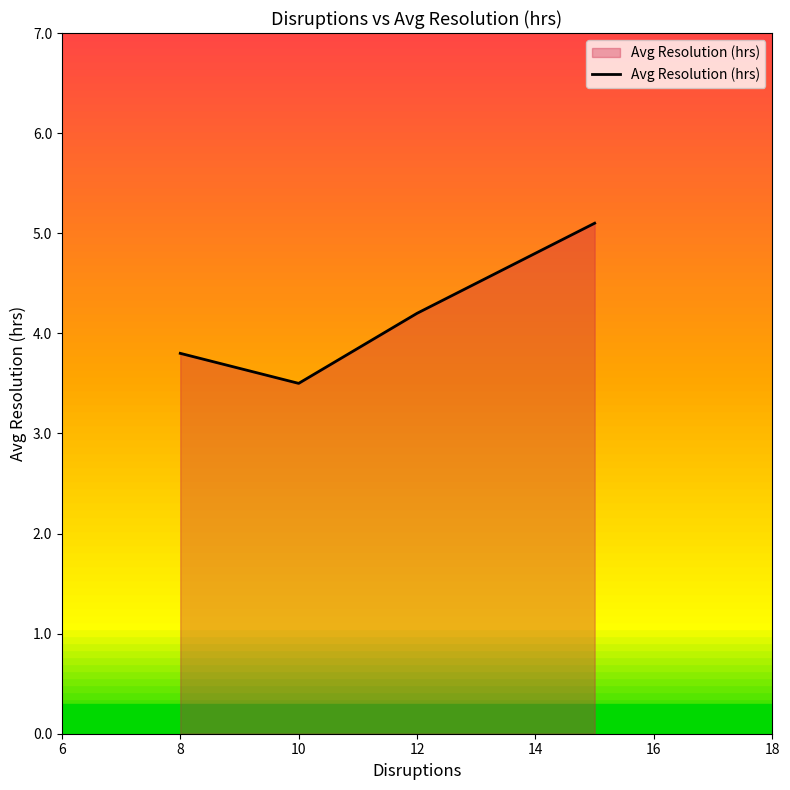

True or false: there are more than 1 points higher than both neighbors.

False